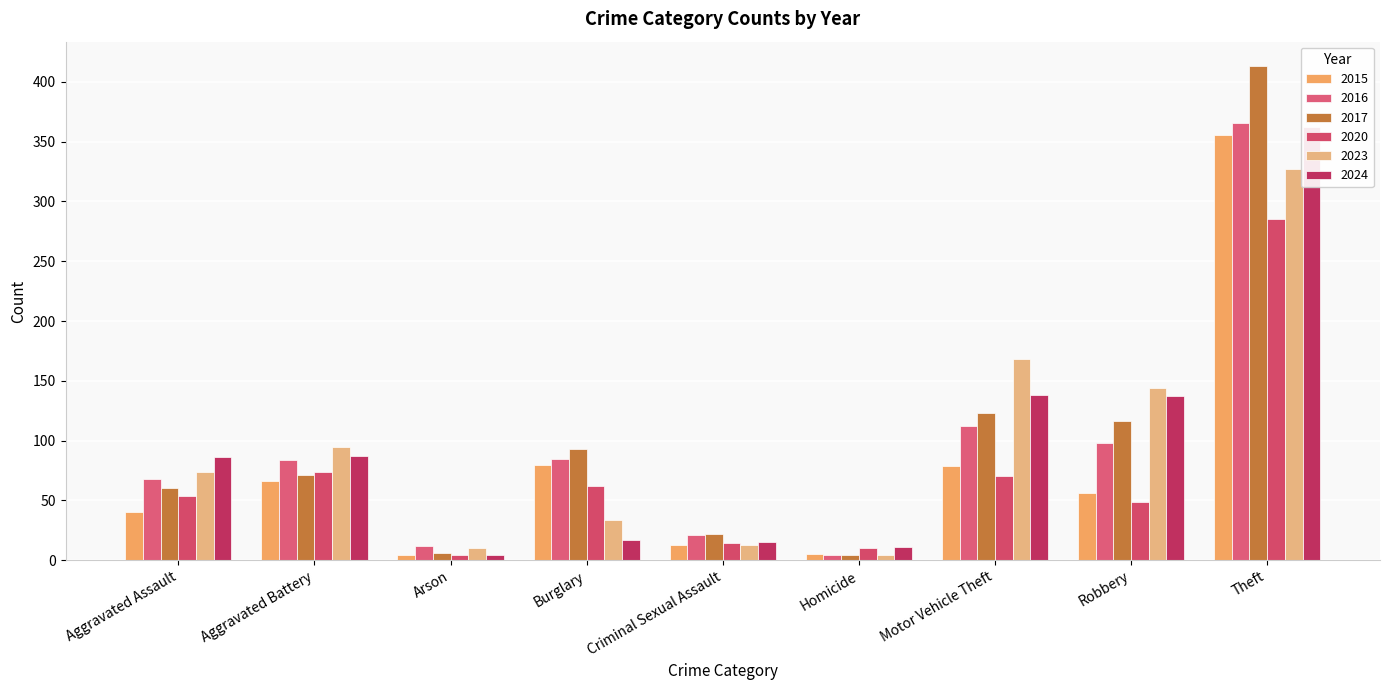

True or false: 2016 has a value of 366 at Theft.

True